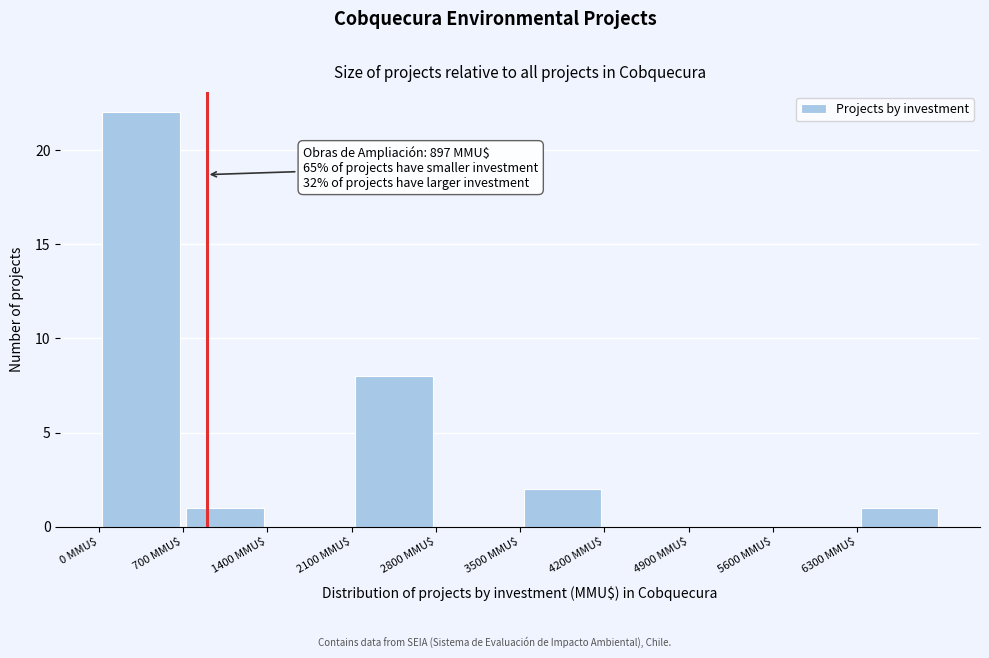

Which range on the x-axis has the tallest bar?

0 to 700